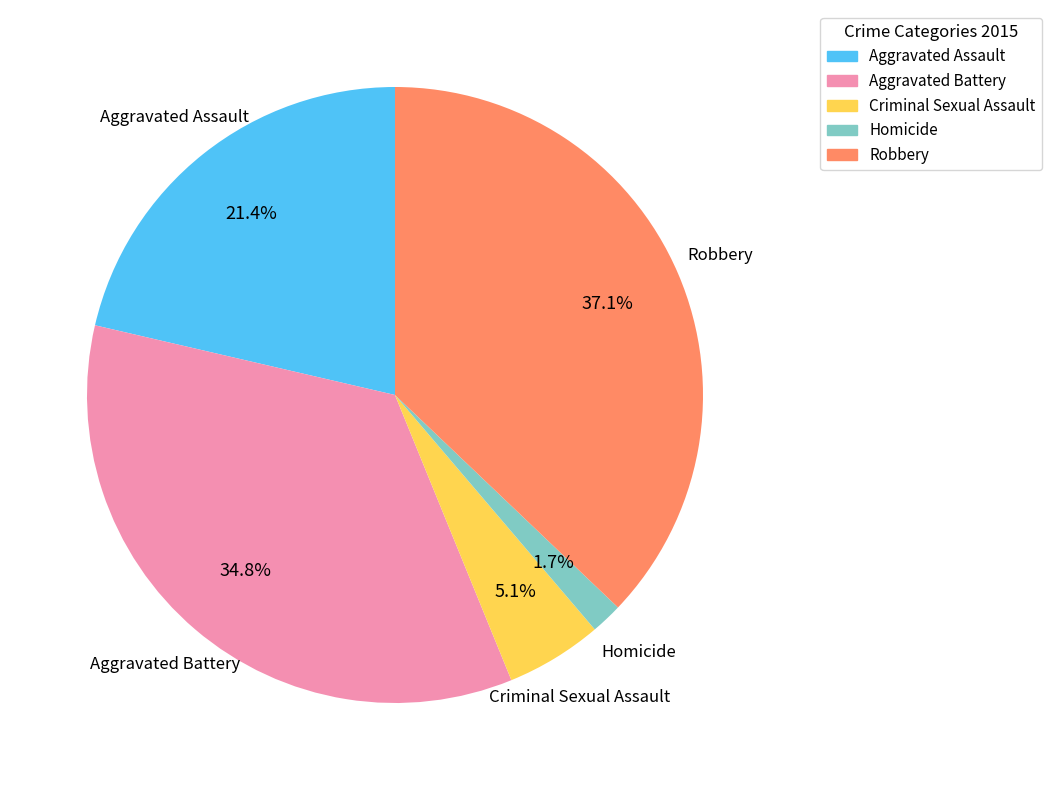

To the nearest percent, what is the difference between the largest and smallest slice percentages?

35%